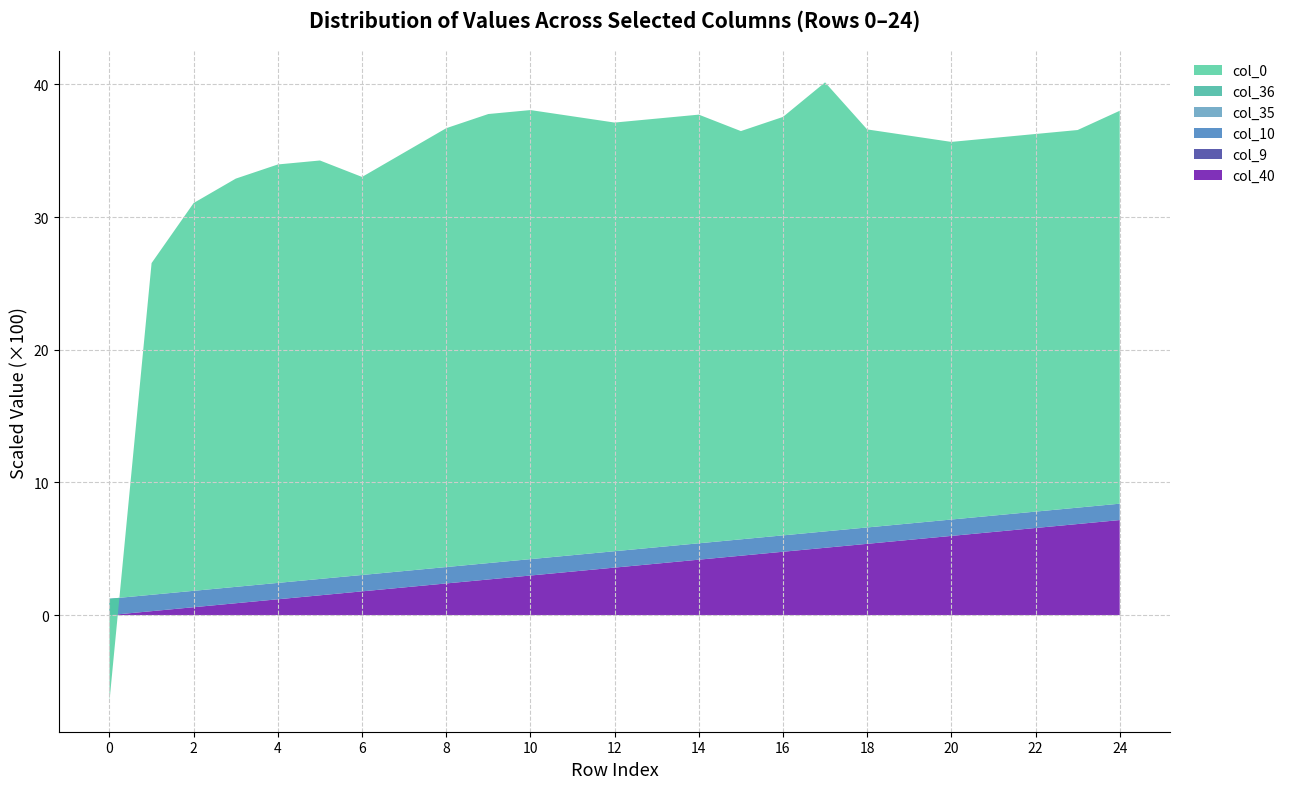

Reading left to right, what are all the values shown in this chart?

col_40: 0.0	0.0	0.0	0.0	0.0	0.0	0.0	0.0	0.0	0.0	0.0	0.0	0.0	0.0	0.0	0.0	0.0	0.1	0.1	0.1	0.1	0.1	0.1	0.1	0.1
col_9: 0.0	0.0	0.0	0.0	0.0	0.0	0.0	0.0	0.0	0.0	0.0	0.0	0.0	0.0	0.0	0.0	0.0	0.0	0.0	0.0	0.0	0.0	0.0	0.0	0.0
col_10: 0.0	0.0	0.0	0.0	0.0	0.0	0.0	0.0	0.0	0.0	0.0	0.0	0.0	0.0	0.0	0.0	0.0	0.0	0.0	0.0	0.0	0.0	0.0	0.0	0.0
col_35: 0.0	0.0	0.0	0.0	0.0	0.0	0.0	0.0	0.0	0.0	0.0	0.0	0.0	0.0	0.0	0.0	0.0	0.0	0.0	0.0	0.0	0.0	0.0	0.0	0.0
col_36: 0.0	0.0	0.0	0.0	0.0	0.0	0.0	0.0	0.0	0.0	0.0	0.0	0.0	0.0	0.0	0.0	0.0	0.0	0.0	0.0	0.0	0.0	0.0	0.0	0.0
col_0: -0.1	0.2	0.3	0.3	0.3	0.3	0.3	0.3	0.3	0.3	0.3	0.3	0.3	0.3	0.3	0.3	0.3	0.3	0.3	0.3	0.3	0.3	0.3	0.3	0.3